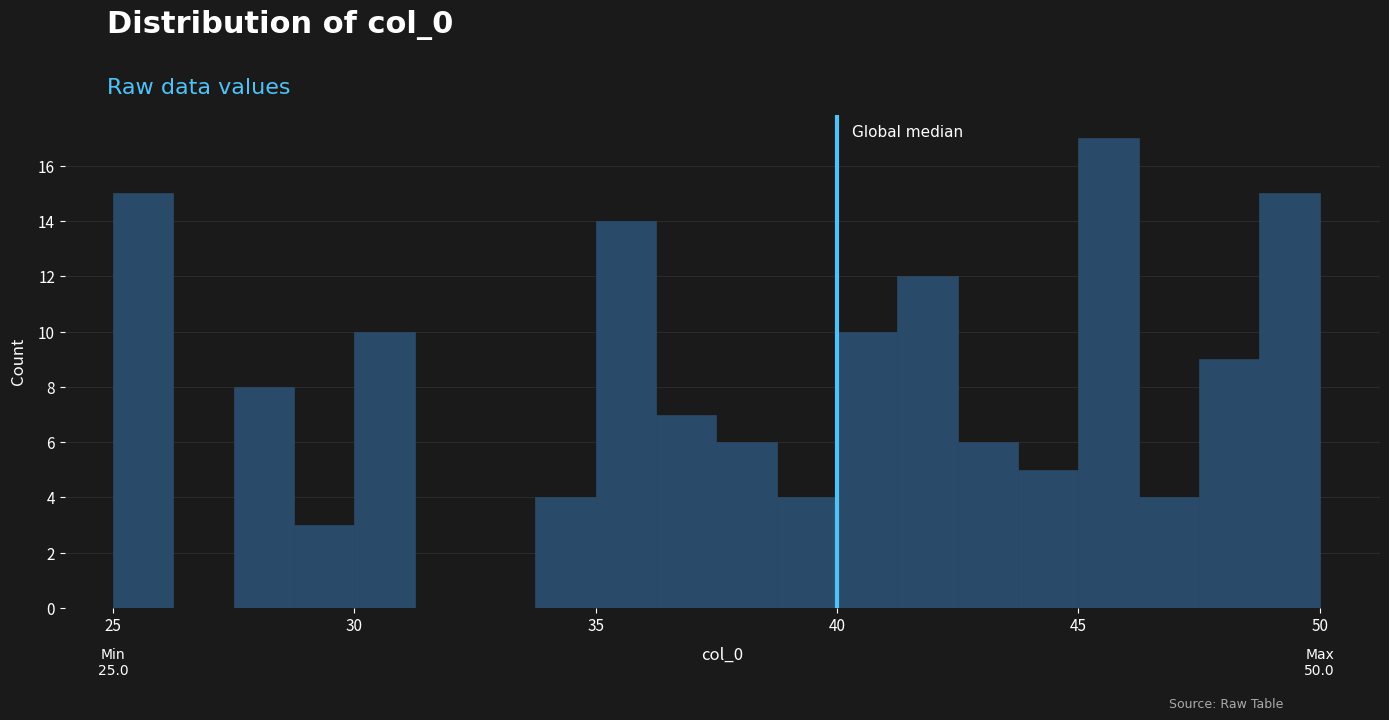

Read against the x-axis, roughly where is the centre of the tallest bar?

45.5